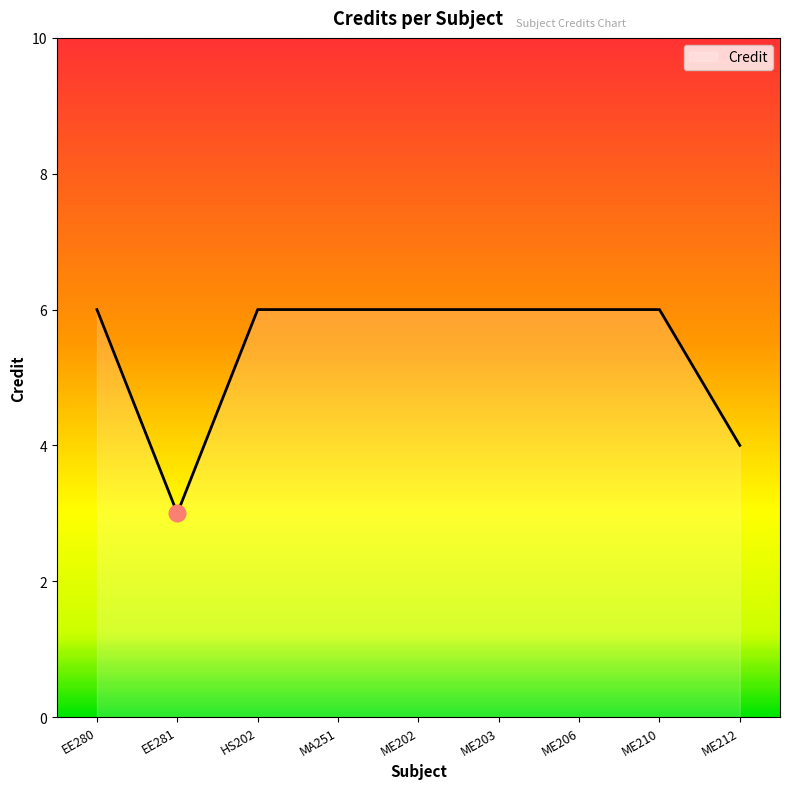

Reading left to right, what are all the values shown in this chart?

6	3	6	6	6	6	6	6	4